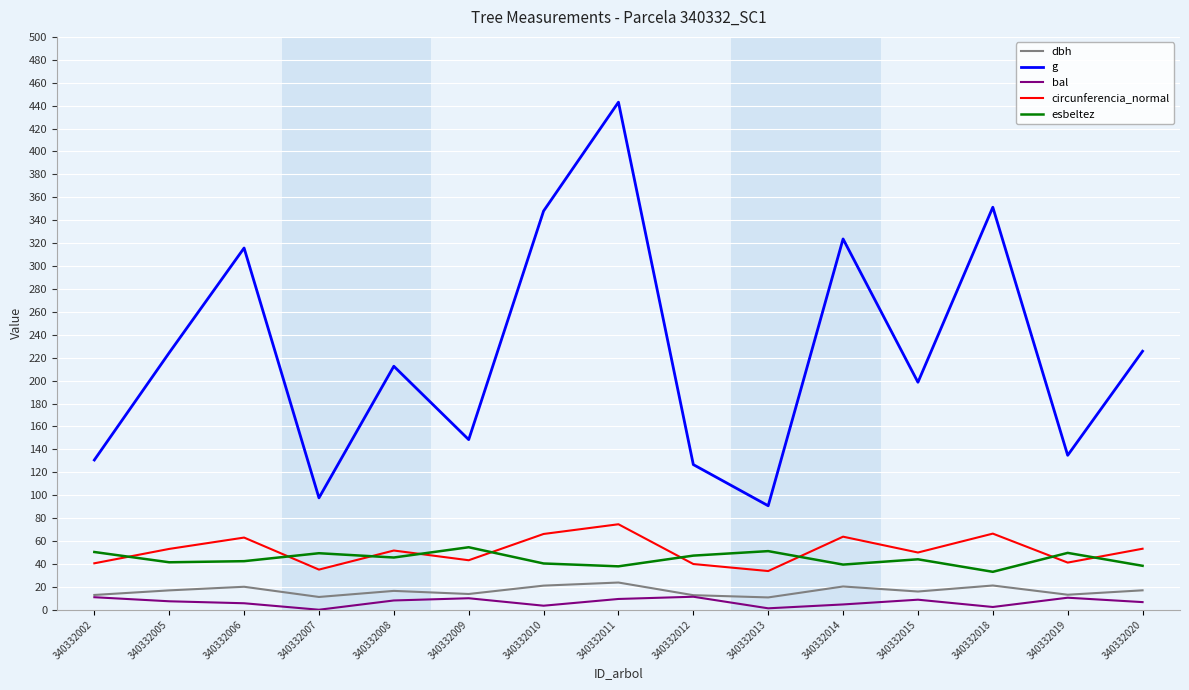

What is the average value of the dbh series?

16.5